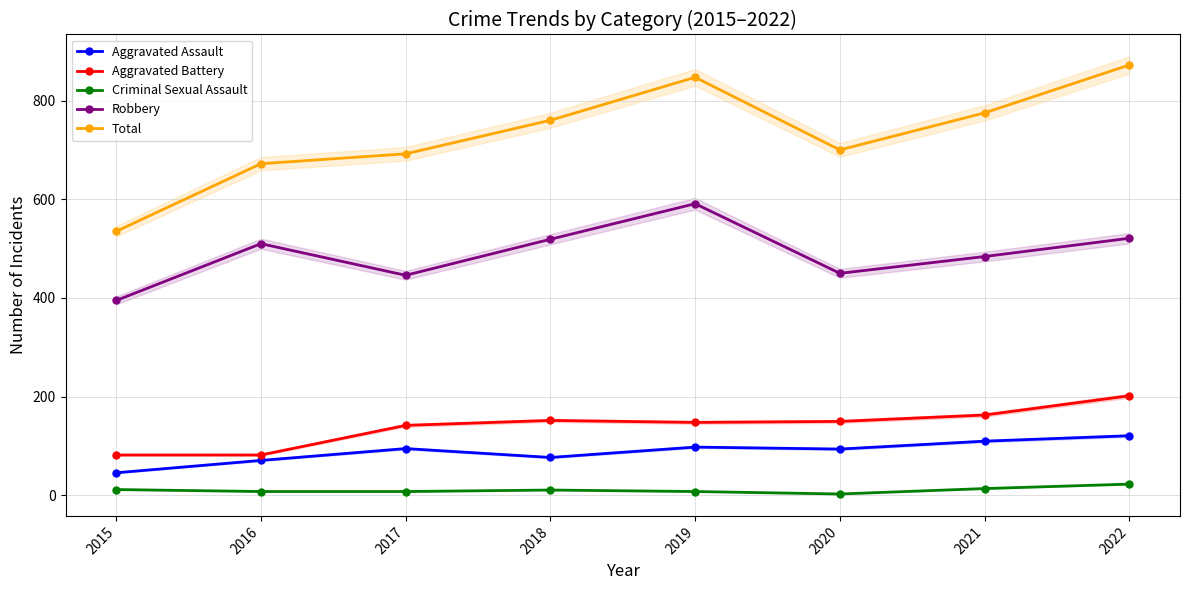

How many lines are shown in the chart?

5